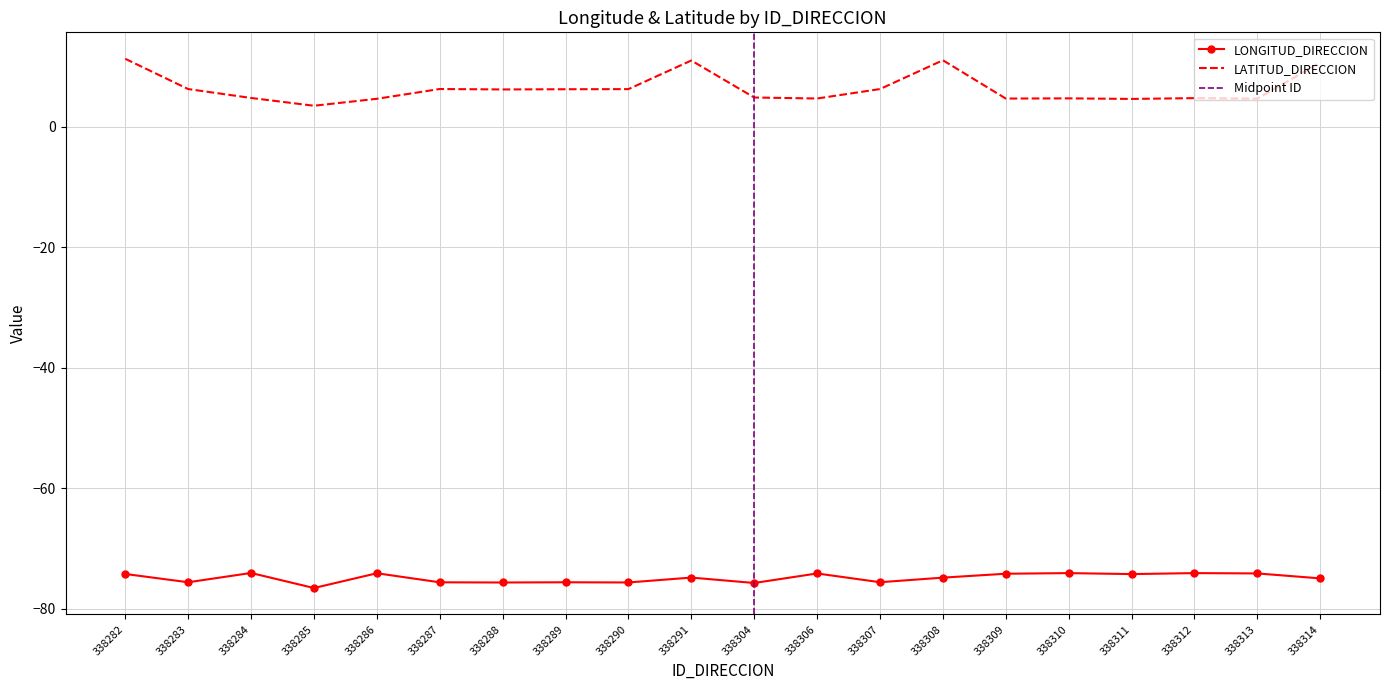

Which series has the widest spread of values?

LATITUD_DIRECCION